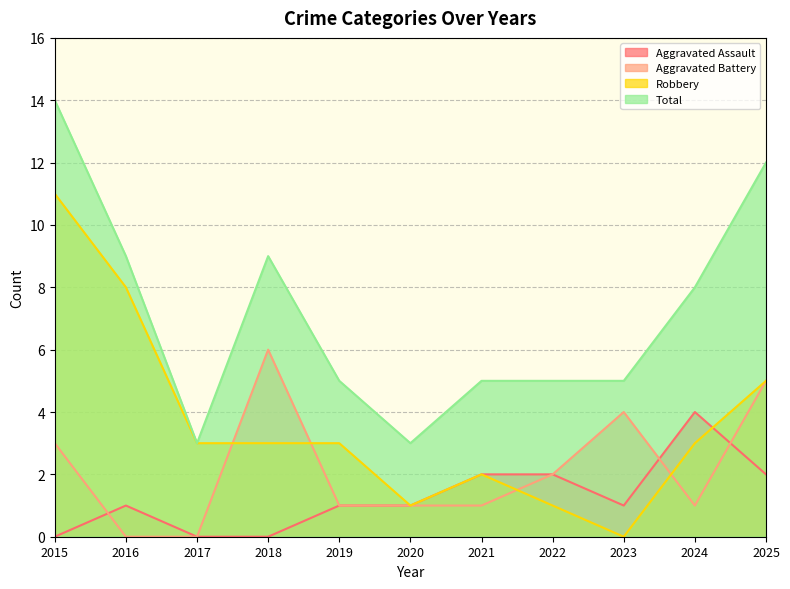

At which category is the sum across all series the highest?

2015